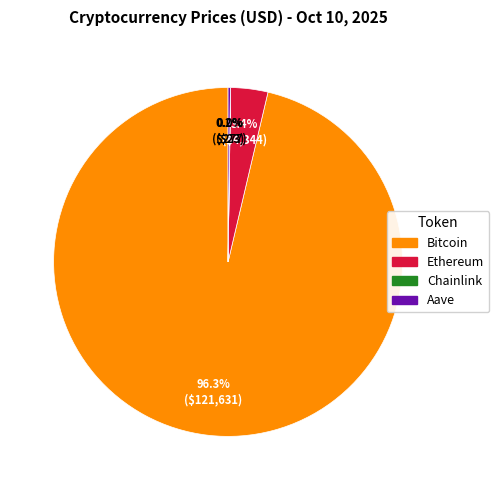

Which slice represents more than half of the pie?

Bitcoin